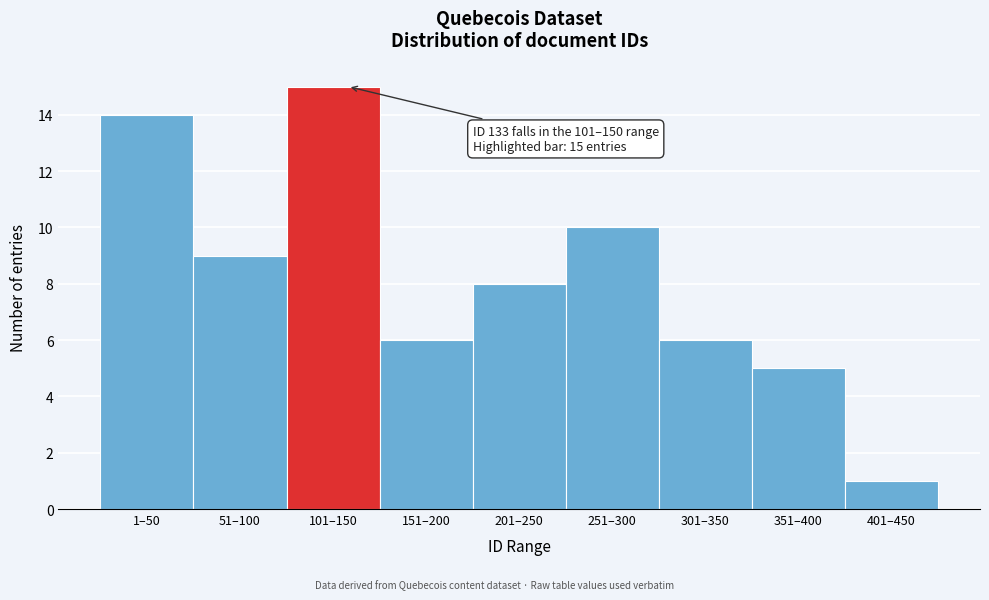

Reading left to right, extract all data points from this chart.

1–50=14	51–100=9	101–150=15	151–200=6	201–250=8	251–300=10	301–350=6	351–400=5	401–450=1